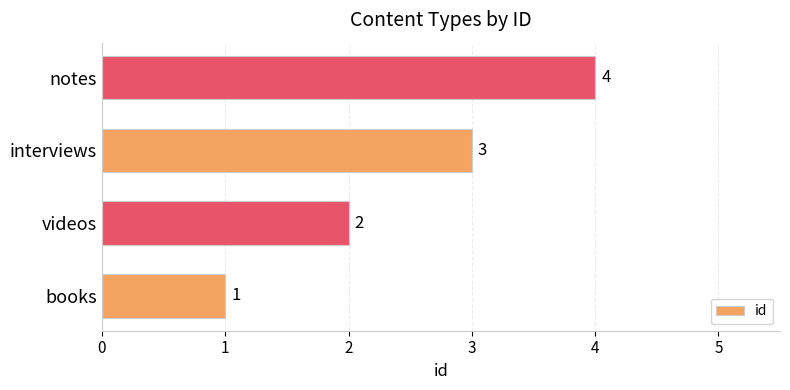

At which label is the value closest to 2?

videos